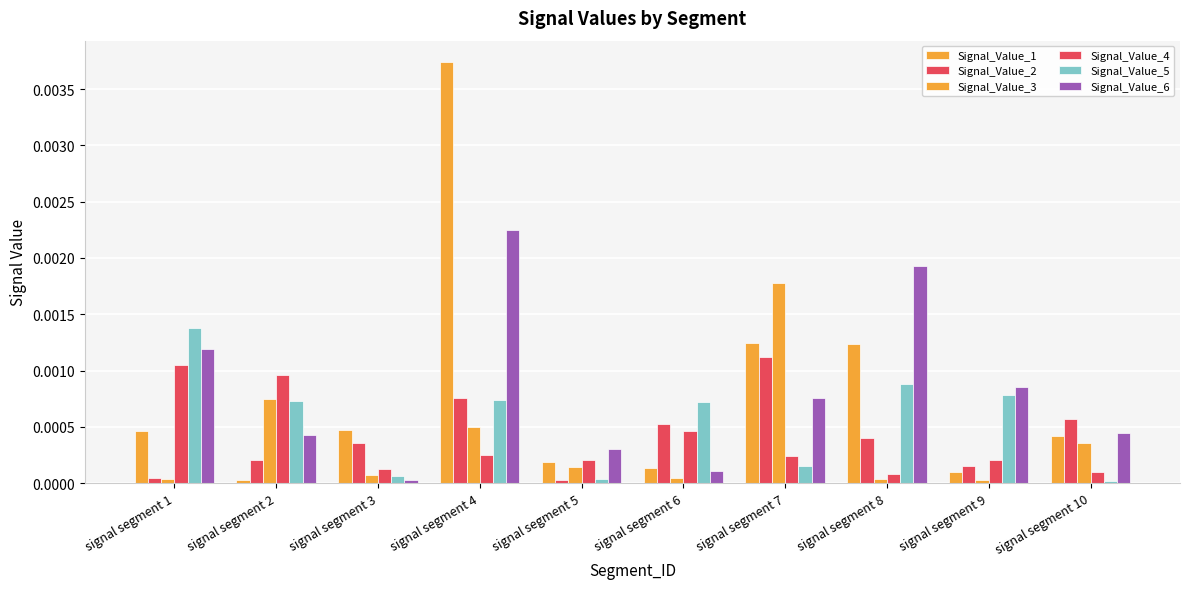

True or false: Signal_Value_3 has a value of 0.0 at signal segment 6.

True